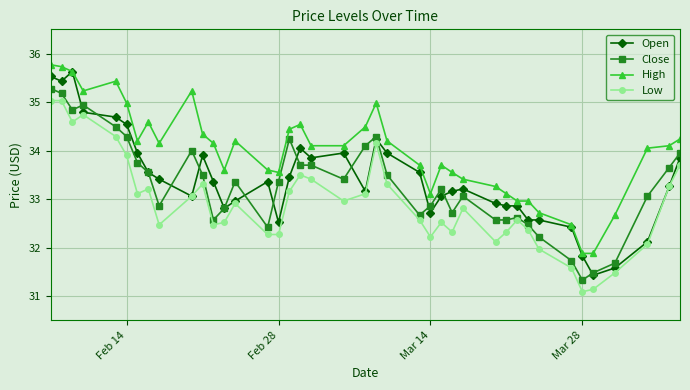

True or false: Low has more than 1 interior local peaks.

True